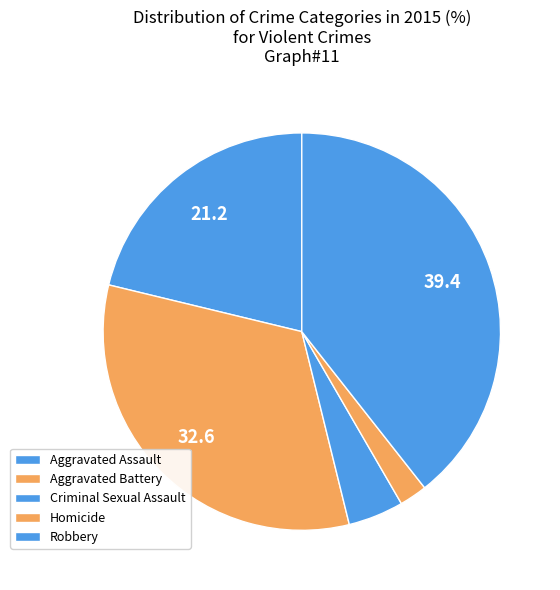

Count the number of slices in the pie.

5